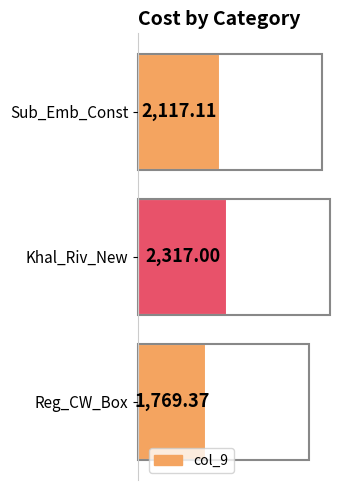

List the labels in order of value, smallest first.

Reg_CW_Box, Sub_Emb_Const, Khal_Riv_New